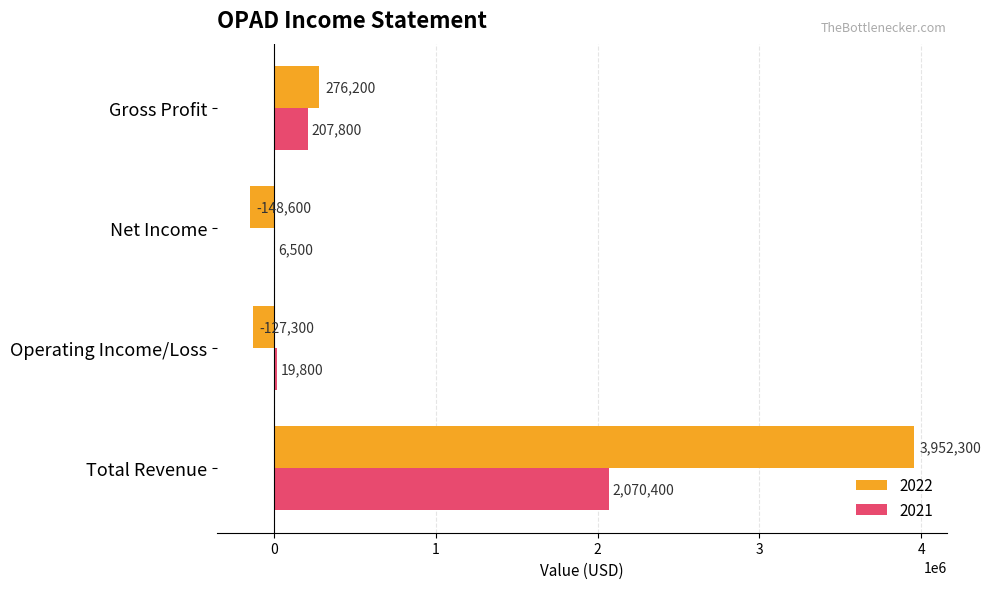

Which series has the widest spread of values?

2022